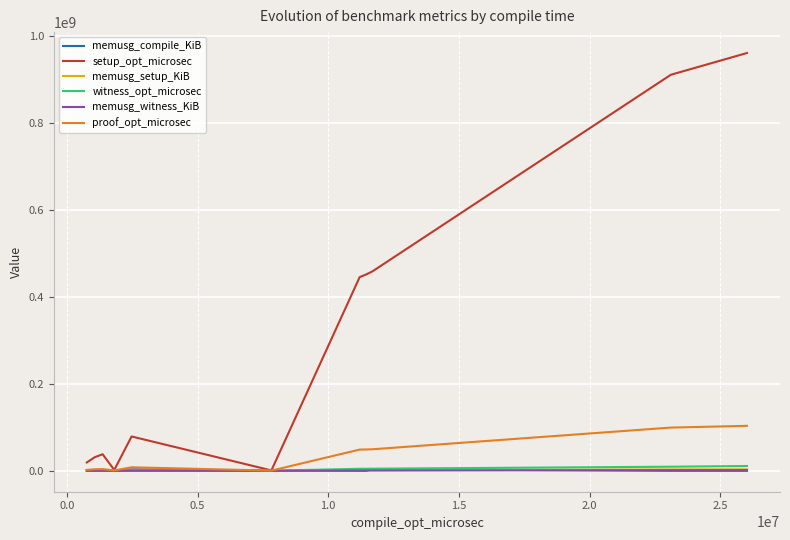

What is the maximum value shown in the chart?

961483761